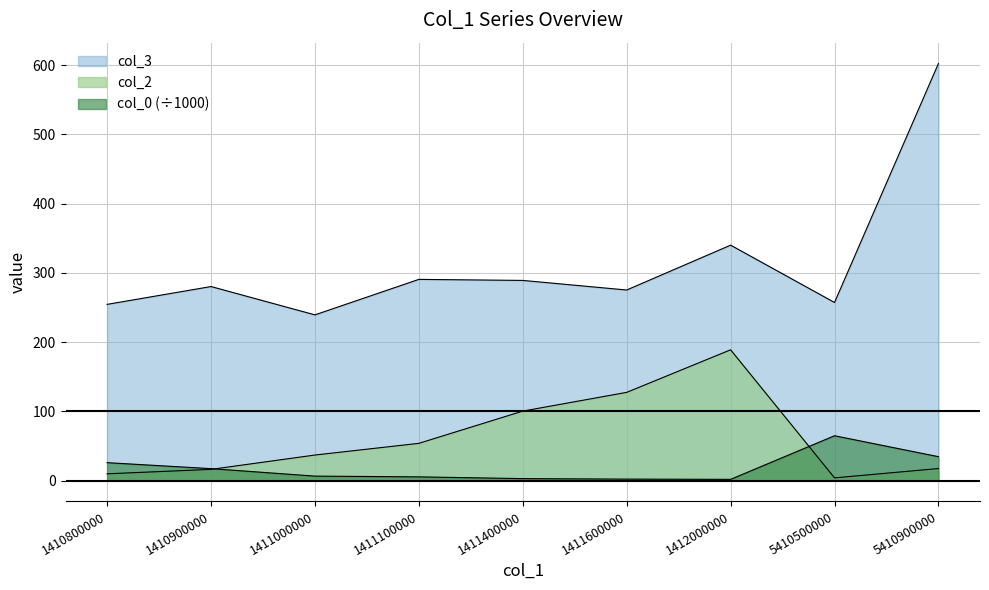

How many series are shown in this chart?

3